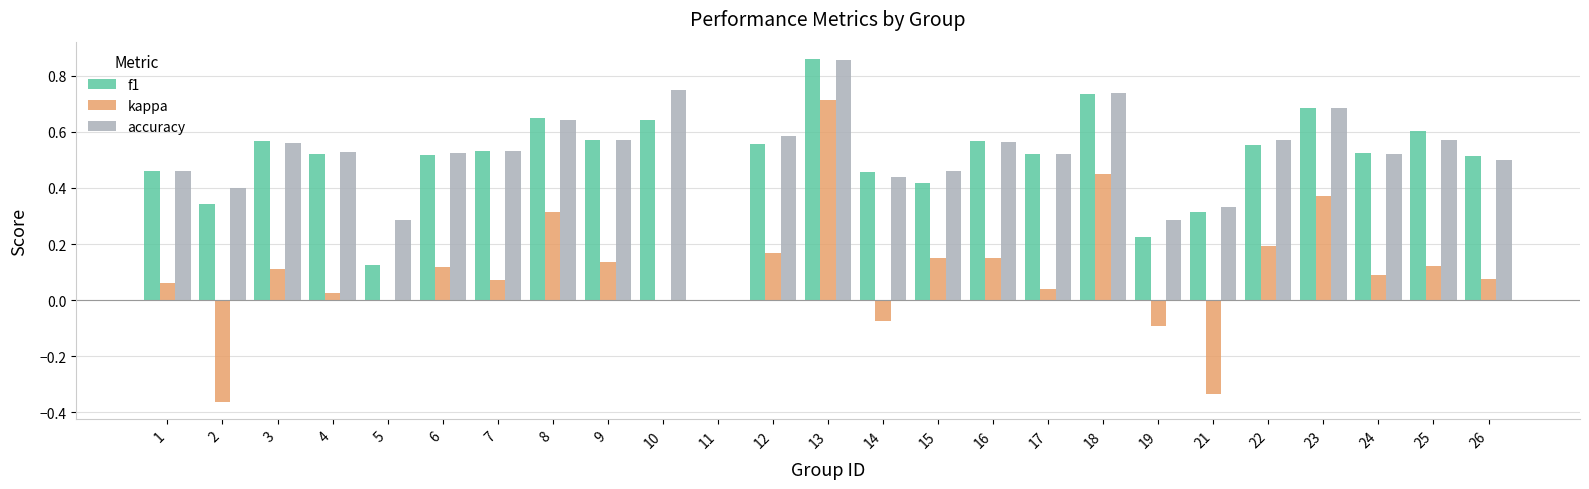

Which category has the highest value in the accuracy series?

13